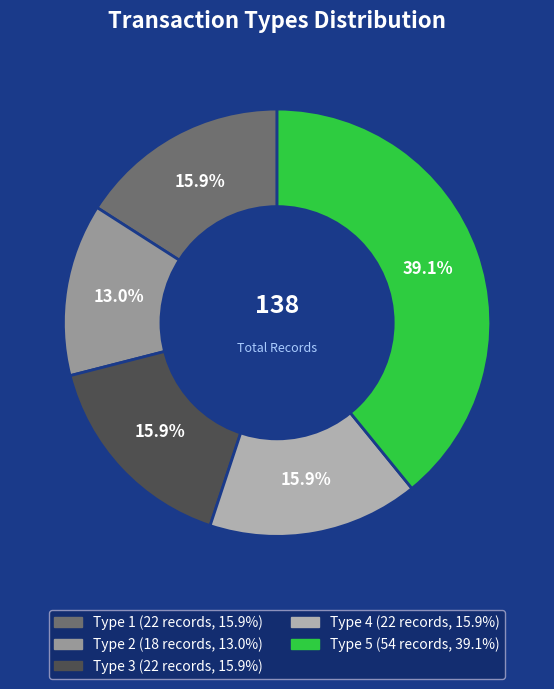

Count the number of slices in the pie.

5